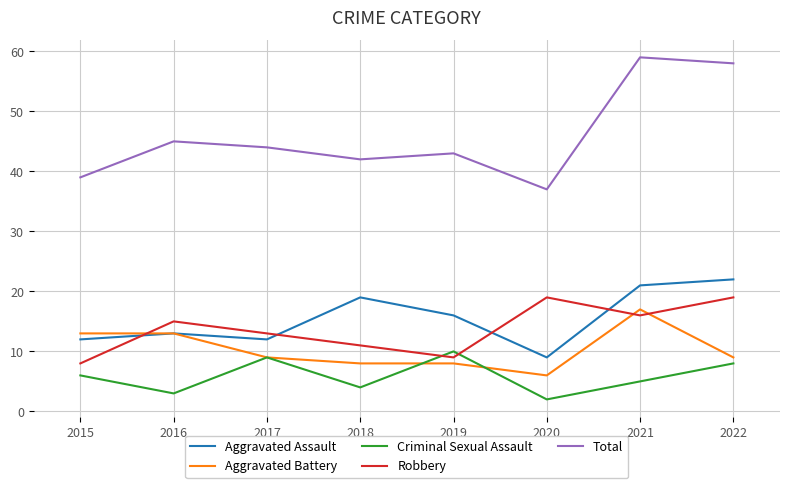

True or false: Criminal Sexual Assault and Total intersect in this chart.

False